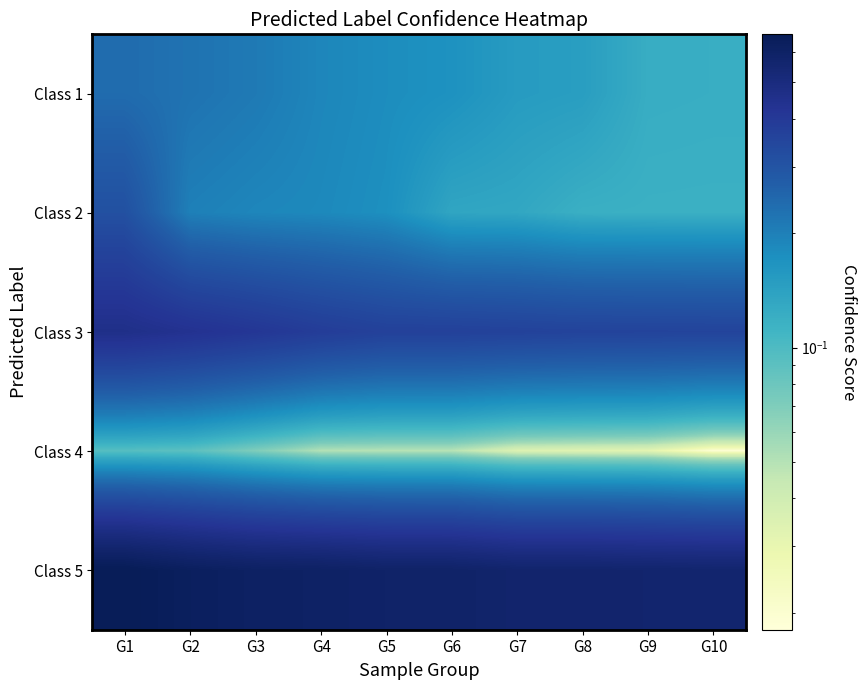

List the series in order of their peak value, lowest first.

Class 4, Class 1, Class 2, Class 3, Class 5